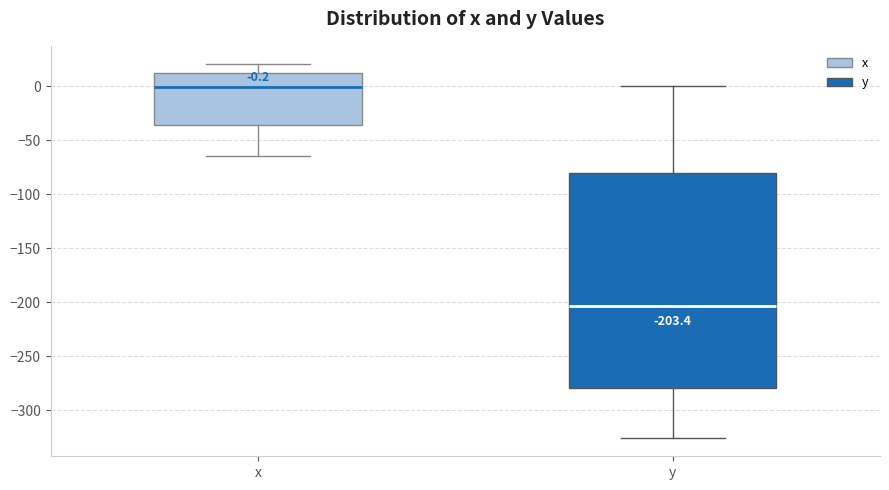

Which box's median line is the highest?

x